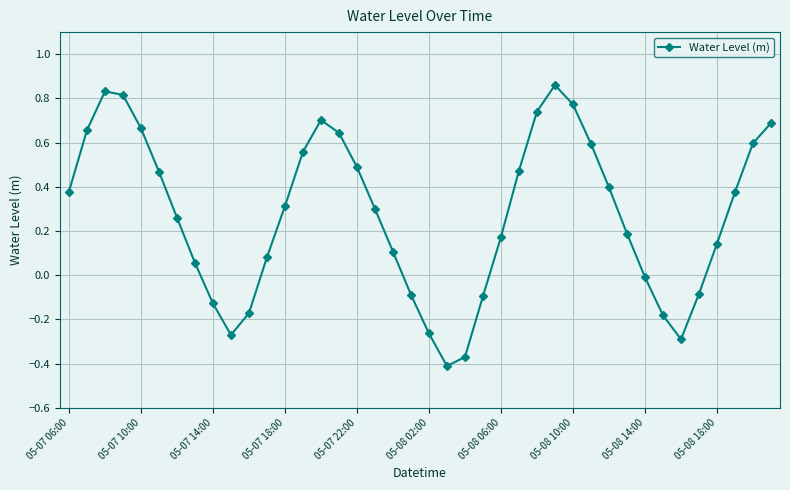

True or false: there are more than 2 points higher than both neighbors.

True